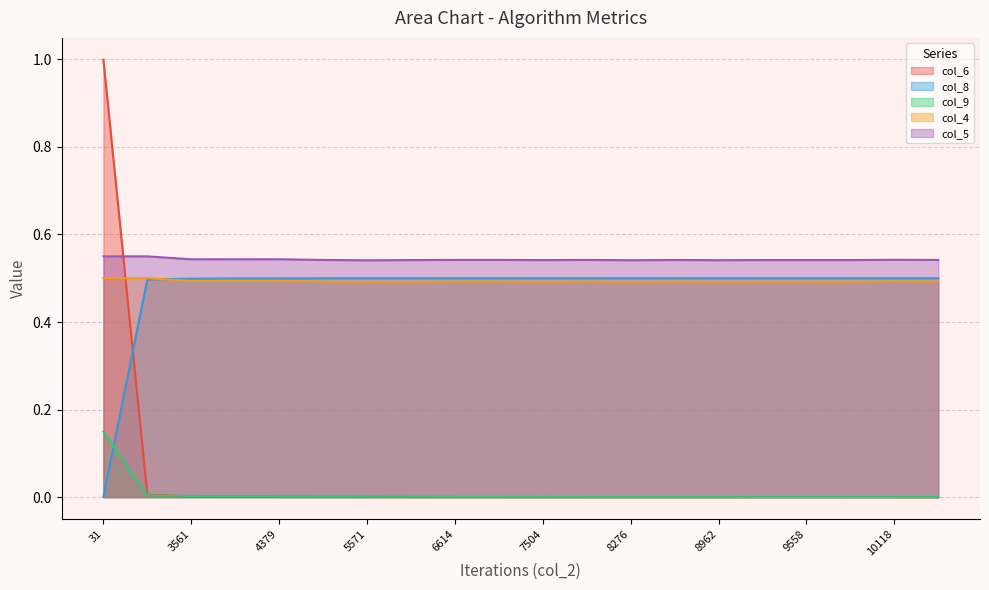

Reading left to right, extract all data points from this chart.

col_6: 31=1.0	5942=0.0	3561=0.0	3906=0.0	4379=0.0	4984=0.0	5571=0.0	6116=0.0	6614=0.0	7077=0.0	7504=0.0	7905=0.0	8276=0.0	8622=0.0	8962=0.0	9270=0.0	9558=0.0	9849=0.0	10118=0.0	10367=0.0
col_8: 31=0.0	5942=0.5	3561=0.5	3906=0.5	4379=0.5	4984=0.5	5571=0.5	6116=0.5	6614=0.5	7077=0.5	7504=0.5	7905=0.5	8276=0.5	8622=0.5	8962=0.5	9270=0.5	9558=0.5	9849=0.5	10118=0.5	10367=0.5
col_9: 31=0.1	5942=0.0	3561=0.0	3906=0.0	4379=0.0	4984=0.0	5571=0.0	6116=0.0	6614=0.0	7077=0.0	7504=0.0	7905=0.0	8276=0.0	8622=0.0	8962=0.0	9270=0.0	9558=0.0	9849=0.0	10118=0.0	10367=0.0
col_4: 31=0.5	5942=0.5	3561=0.5	3906=0.5	4379=0.5	4984=0.5	5571=0.5	6116=0.5	6614=0.5	7077=0.5	7504=0.5	7905=0.5	8276=0.5	8622=0.5	8962=0.5	9270=0.5	9558=0.5	9849=0.5	10118=0.5	10367=0.5
col_5: 31=0.6	5942=0.5	3561=0.5	3906=0.5	4379=0.5	4984=0.5	5571=0.5	6116=0.5	6614=0.5	7077=0.5	7504=0.5	7905=0.5	8276=0.5	8622=0.5	8962=0.5	9270=0.5	9558=0.5	9849=0.5	10118=0.5	10367=0.5